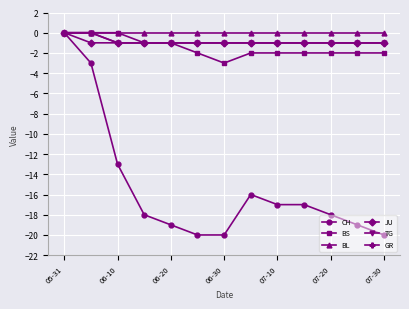

True or false: BL has more than 2 interior local peaks.

False